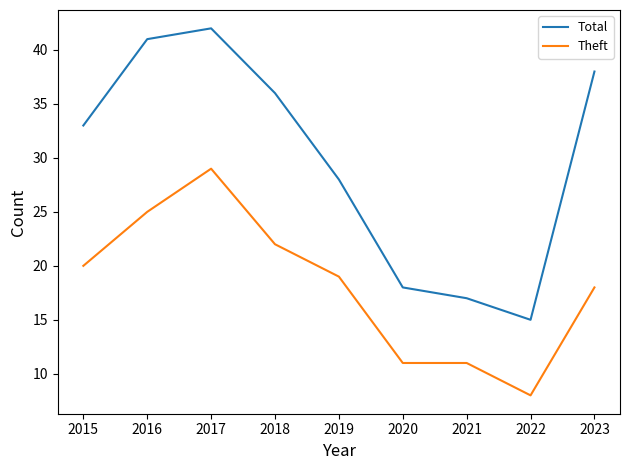

Which category has the lowest value in the Theft series?

2022